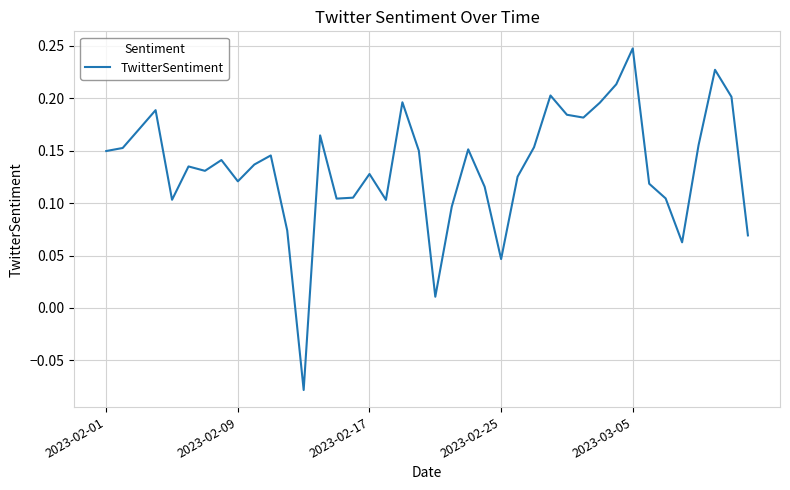

What is the difference between the maximum and minimum values?

0.3